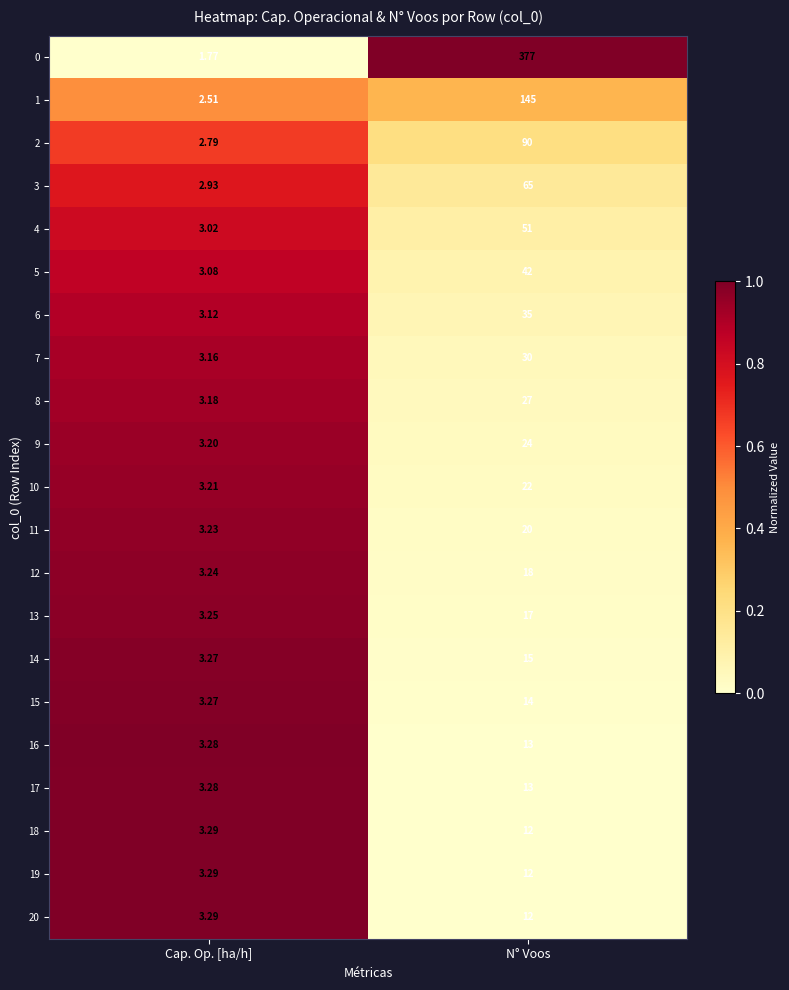

At which category does the chart reach its minimum across all series?

Cap. Op. [ha/h]